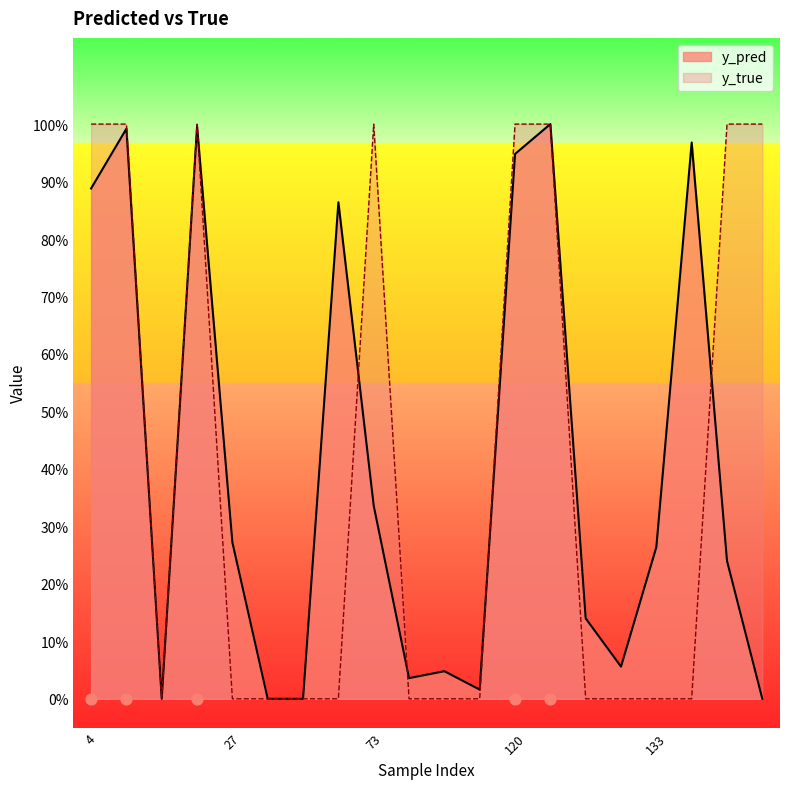

Is the value of y_true at 129 greater than the value of y_pred at 82?

No